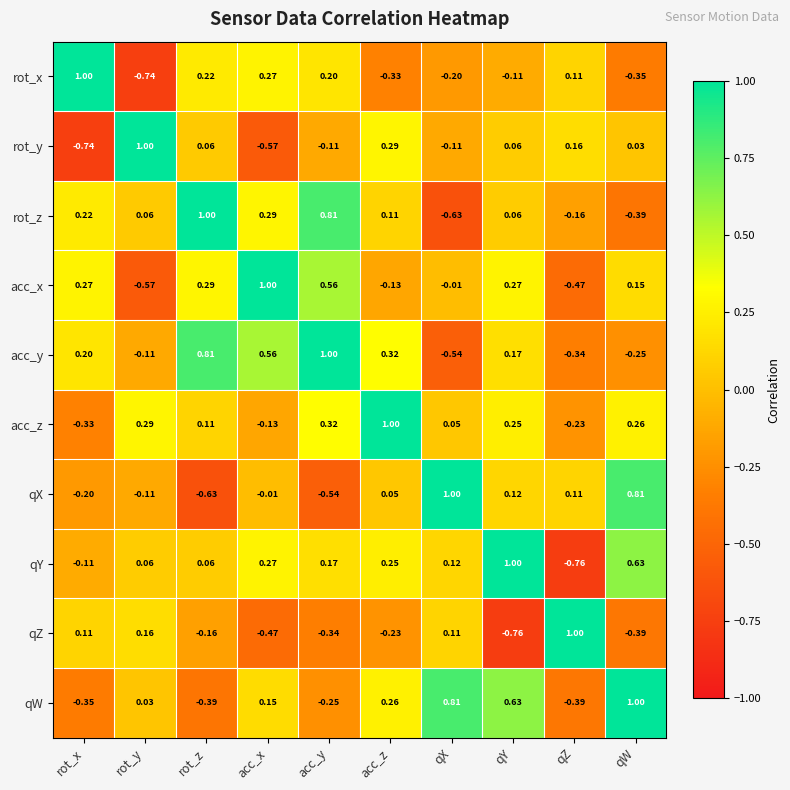

Which category has the lowest value in the rot_z series?

qX